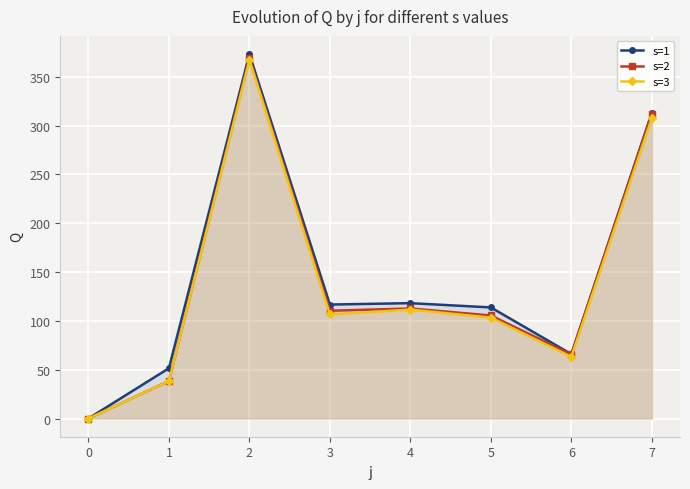

Reading right to left, transcribe all the data shown in this chart.

s=1: 7=313.1	6=66.0	5=113.7	4=118.1	3=116.7	2=373.1	1=51.5	0=0.0
s=2: 7=312.1	6=65.6	5=105.5	4=112.7	3=110.4	2=369.0	1=38.4	0=0.0
s=3: 7=307.6	6=63.0	5=103.3	4=111.5	3=106.5	2=367.2	1=38.3	0=0.0